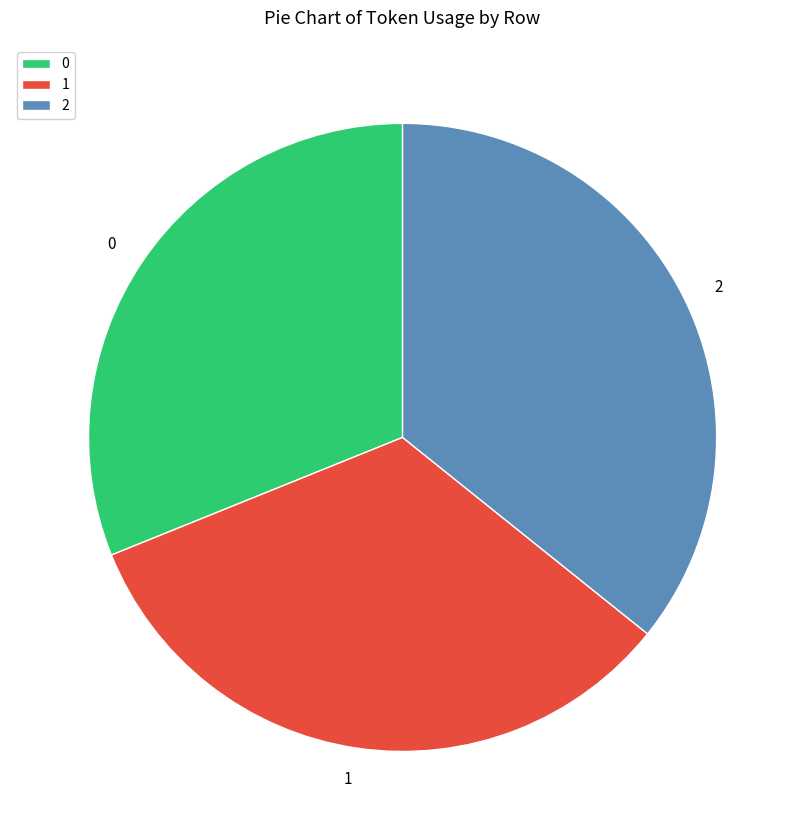

The 2 slice represents 36% of the pie. True or false?

True